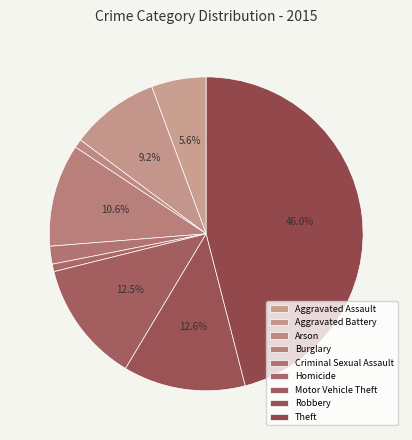

How many segments does this pie chart have?

9